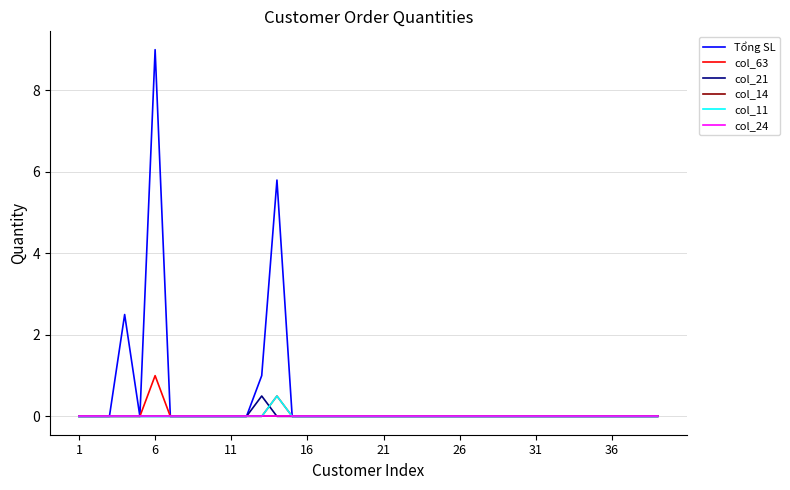

Does the chart have visible grid lines?

Yes